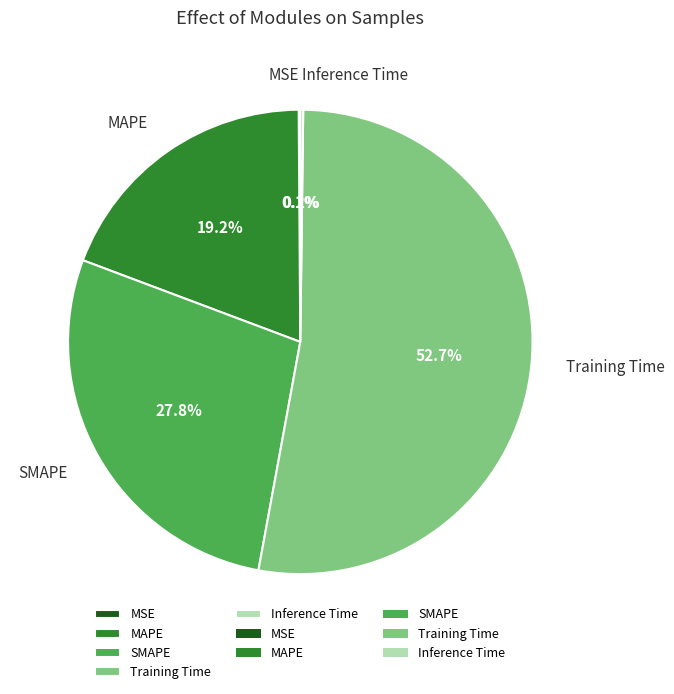

Which slice represents more than half of the pie?

Training Time